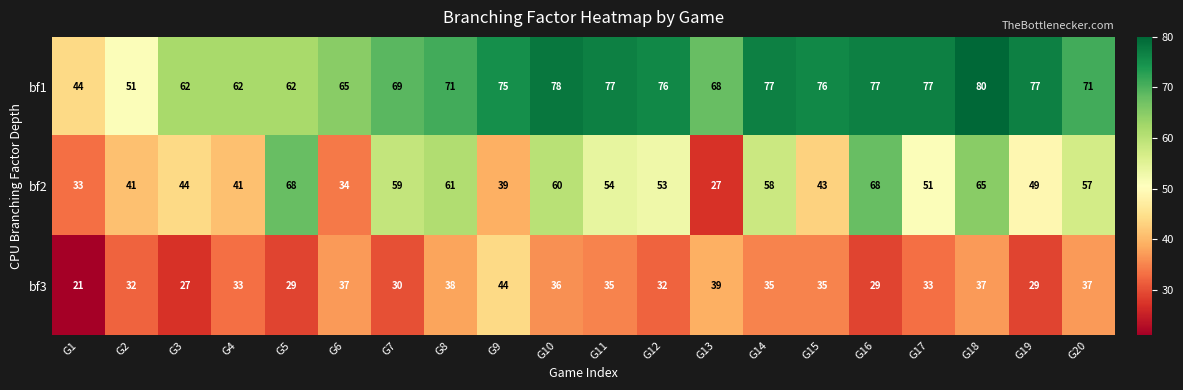

The bf1 series shows 76 at G12. True or false?

True